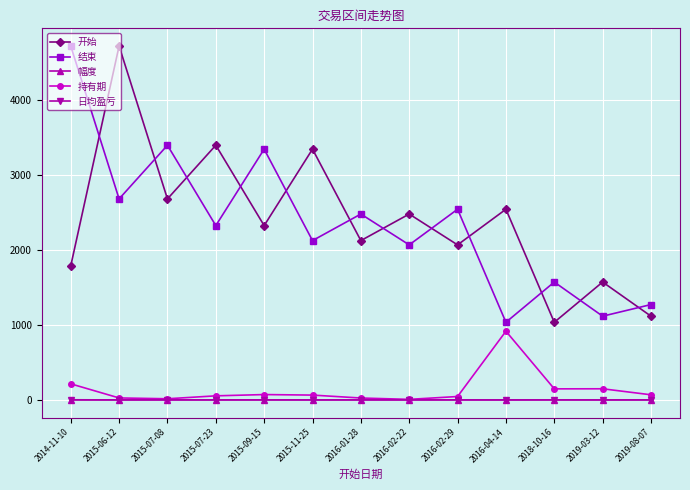

At which category is the sum across all series the highest?

2015-06-12